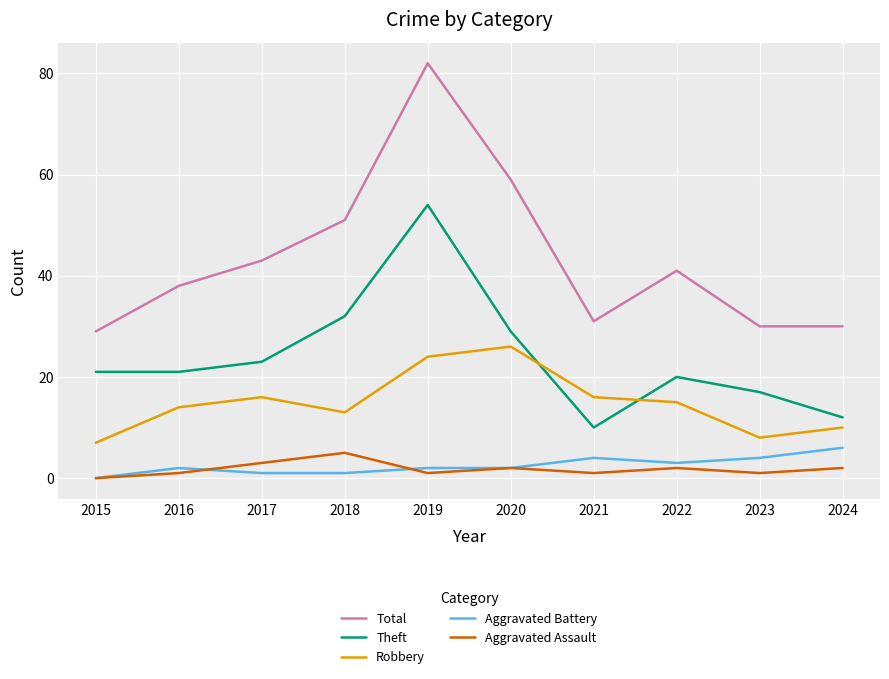

What is the sum of all Theft values?

239